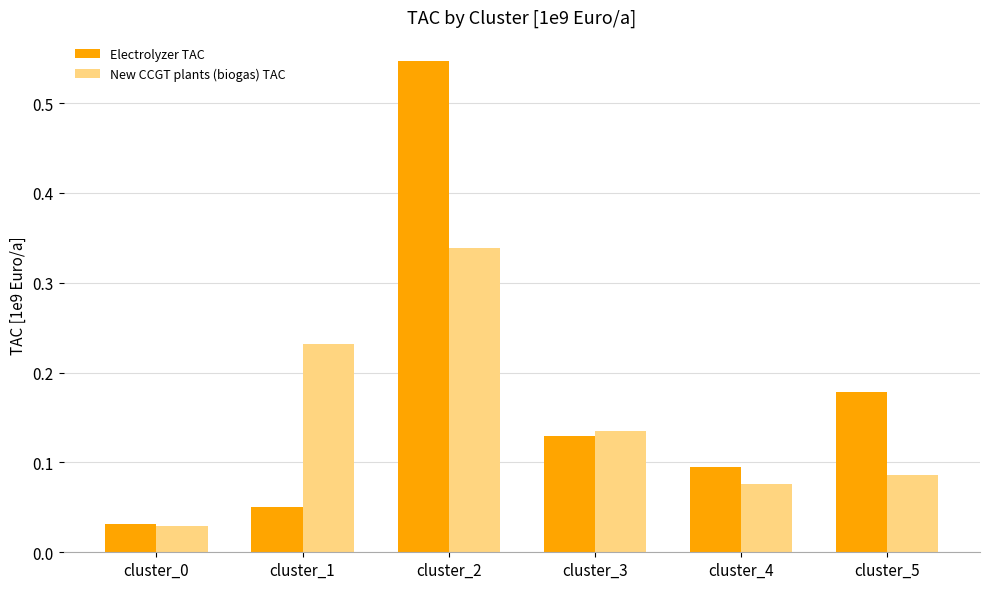

The value of Electrolyzer TAC at cluster_3 is 0.1. True or false?

True